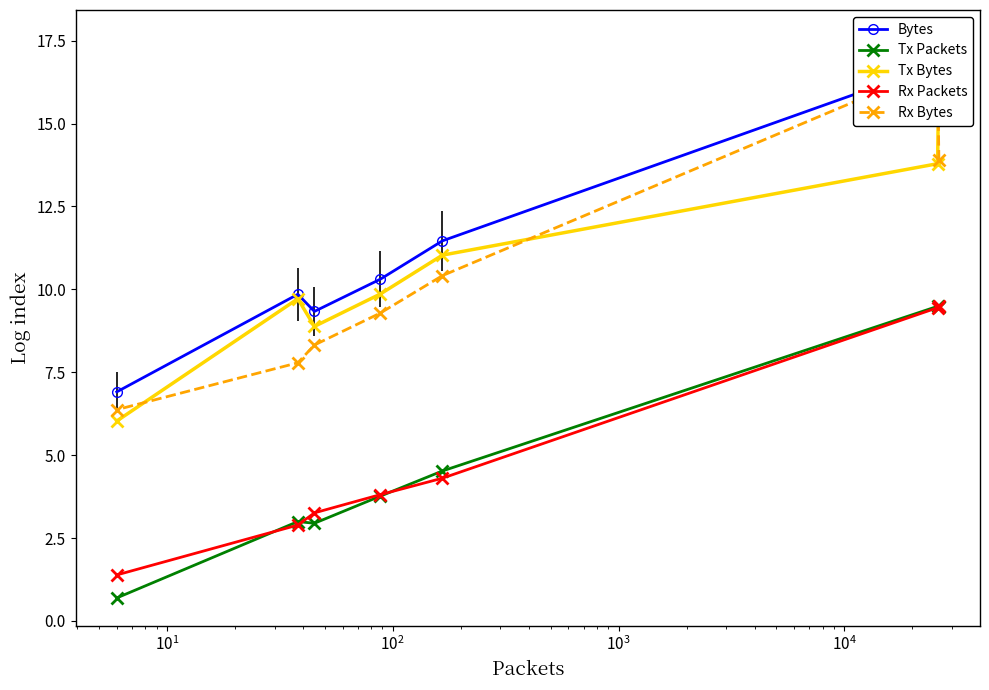

In Rx Bytes, how many points are higher than both neighbors (excluding endpoints)?

1